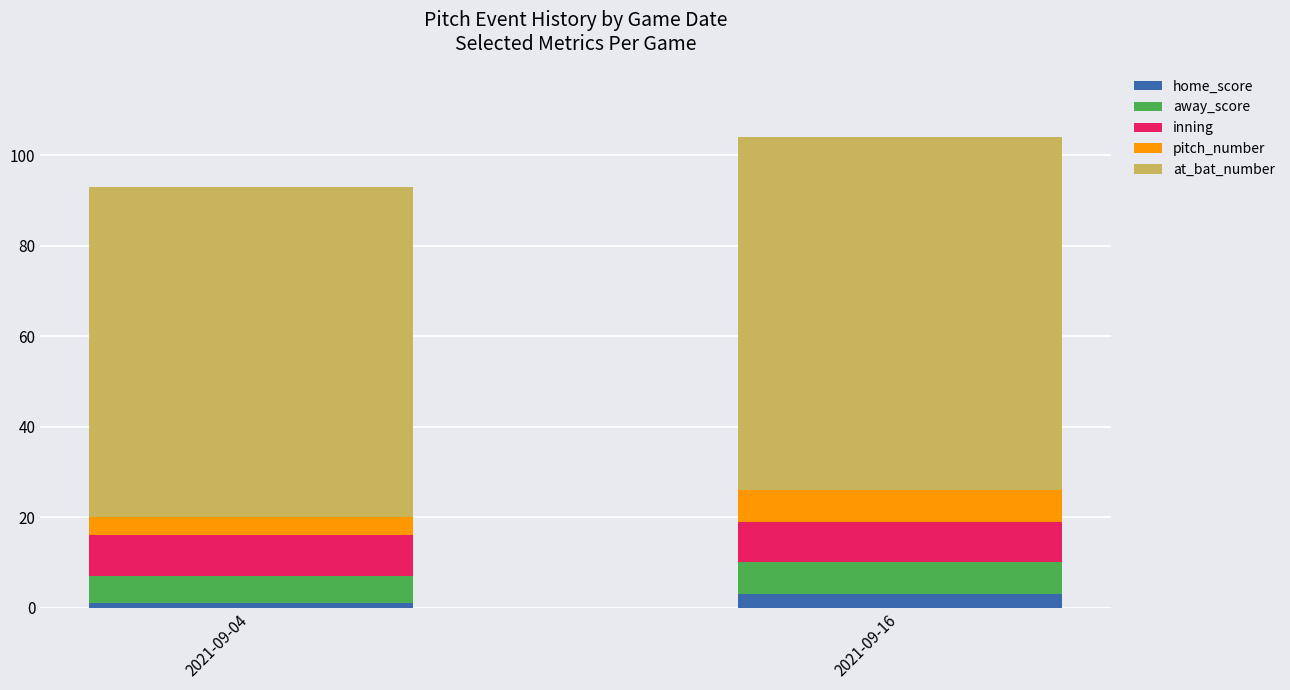

Reading left to right, list the values for the home_score series.

1	3